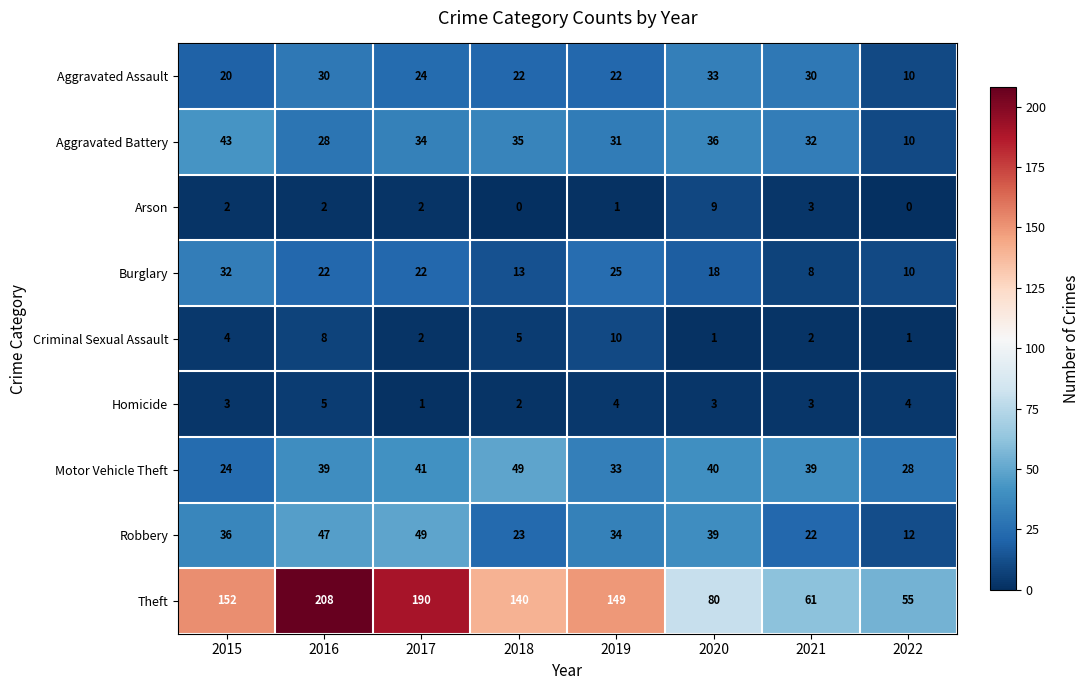

What is the difference between the maximum and second lowest values in the Robbery series?

27